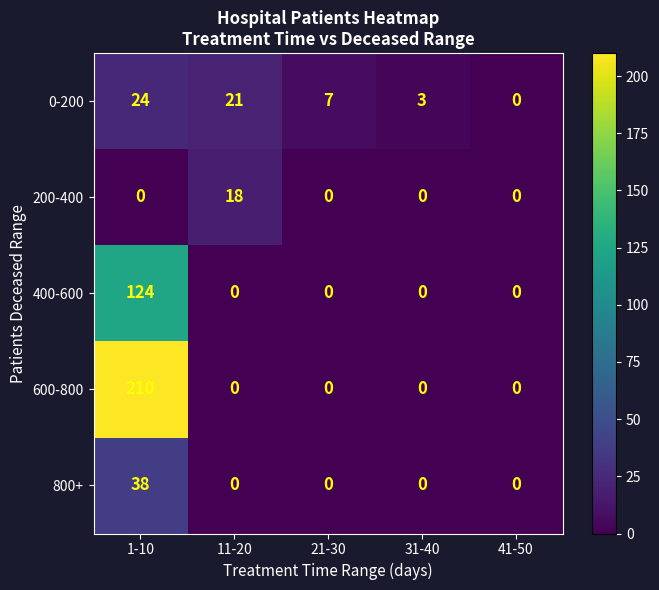

List the series in order of their peak value, lowest first.

200-400, 0-200, 800+, 400-600, 600-800